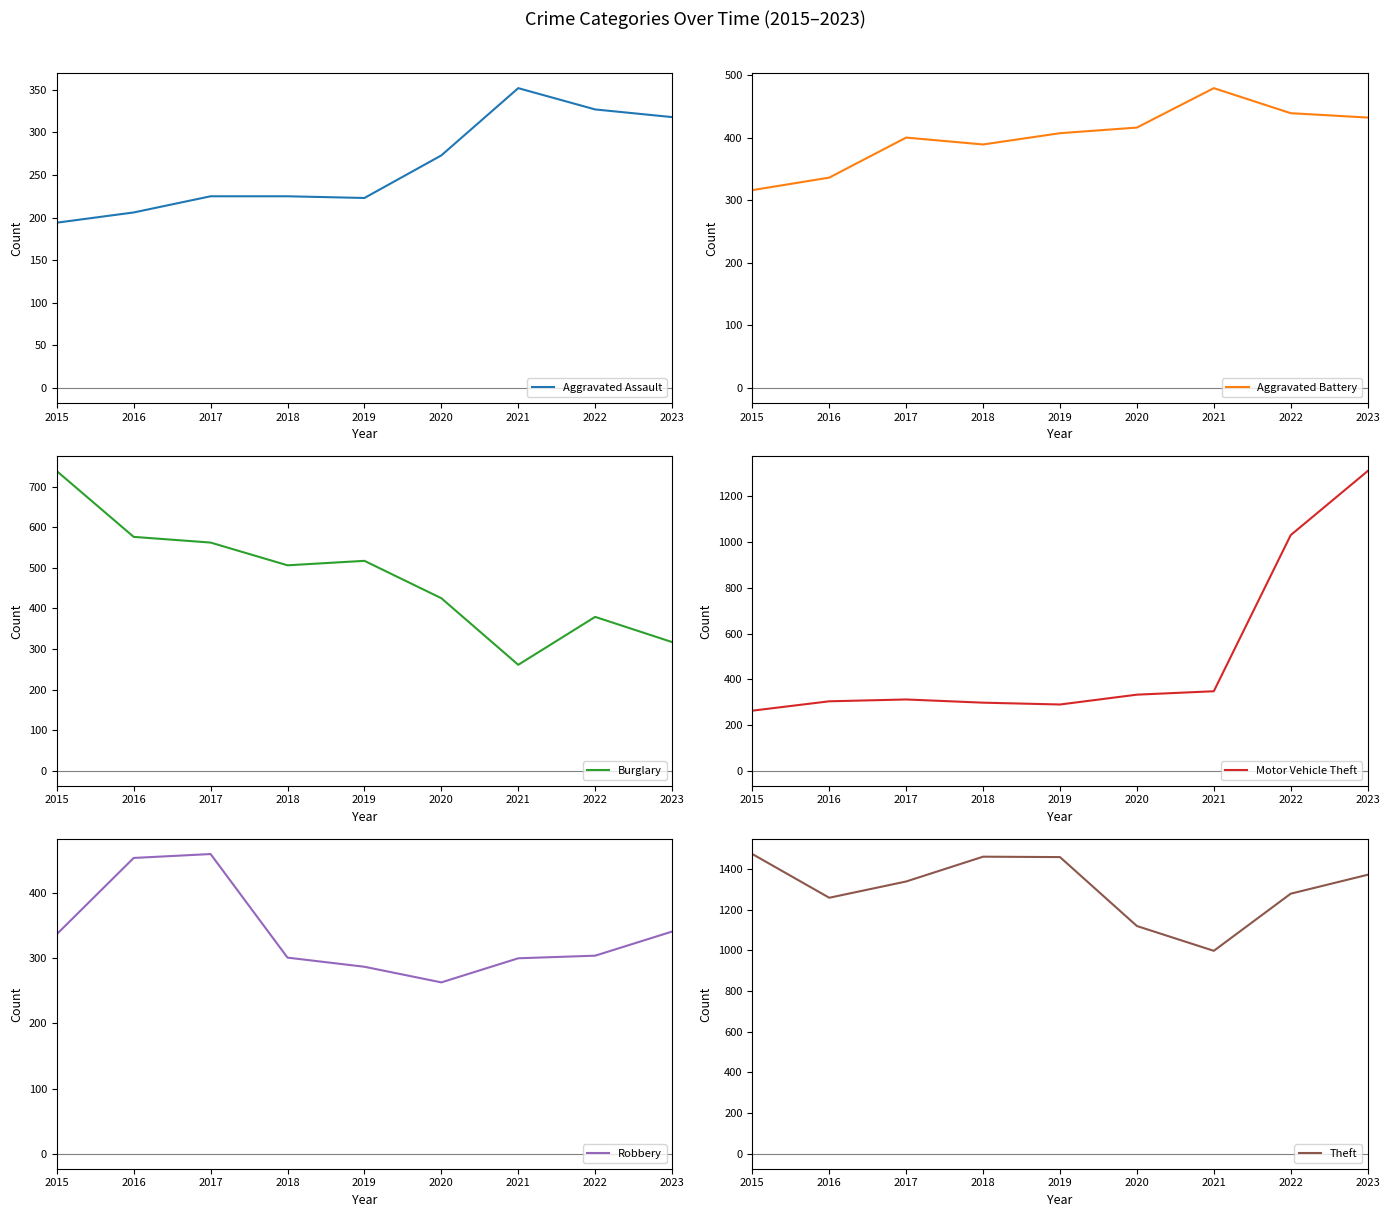

How many data points in Aggravated Assault are less than 225?

3